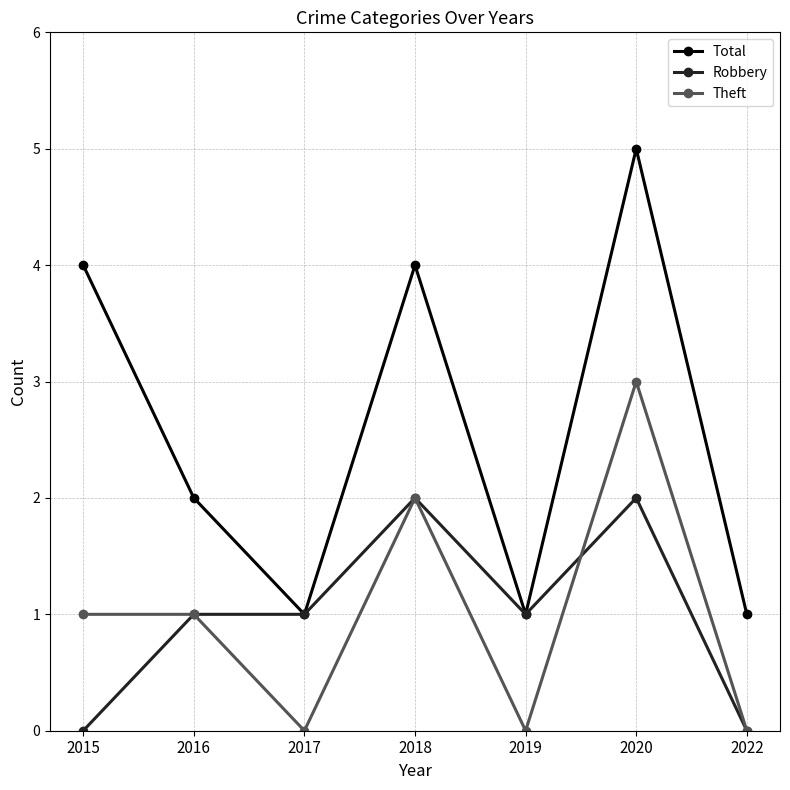

The value of Theft at 2019 is 0. True or false?

True